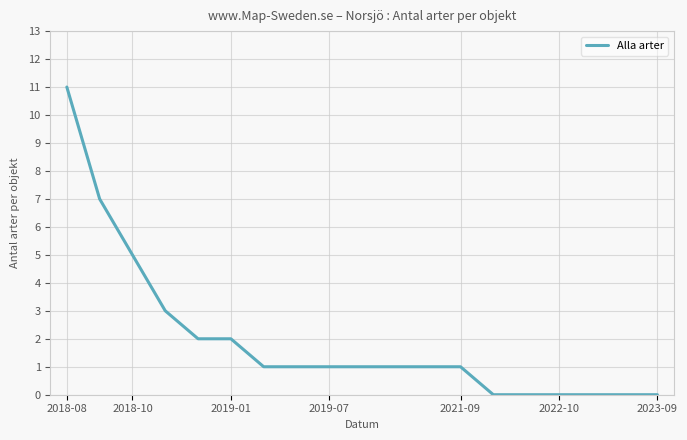

What is the difference between the maximum and minimum values?

11